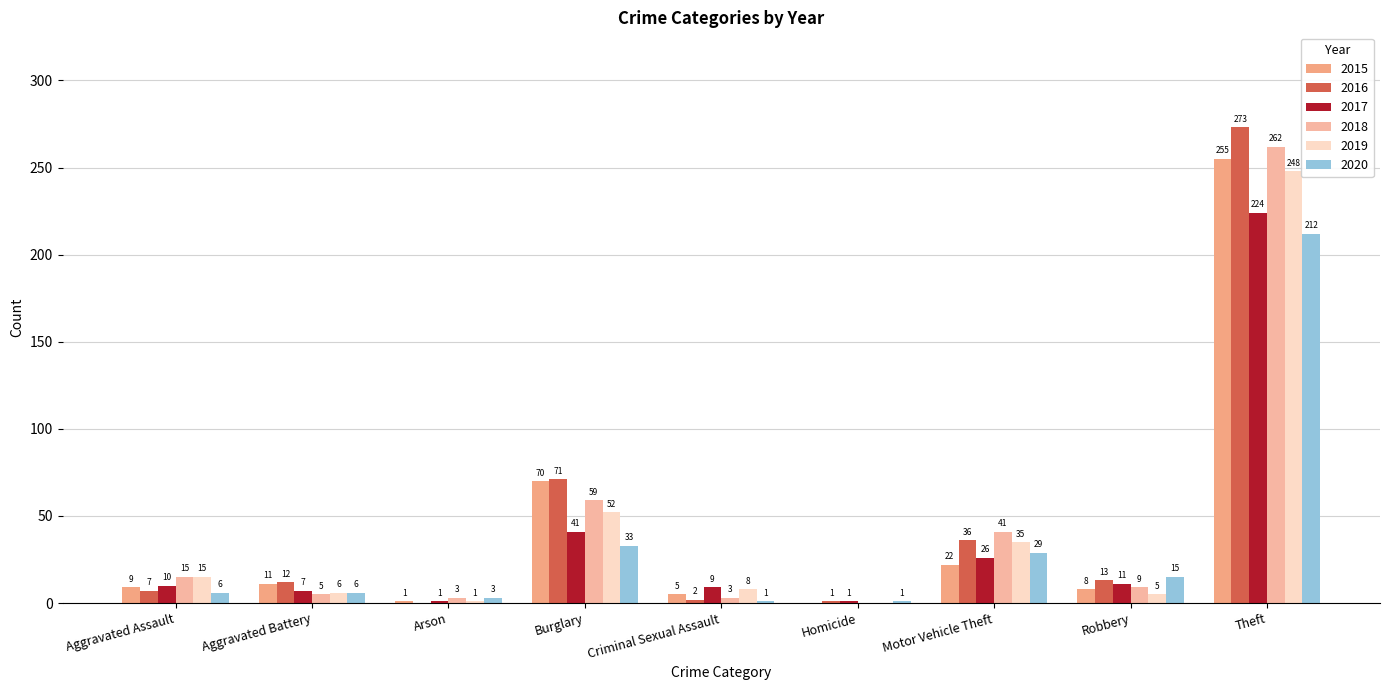

What are all the series names shown in the legend?

2015, 2016, 2017, 2018, 2019, 2020